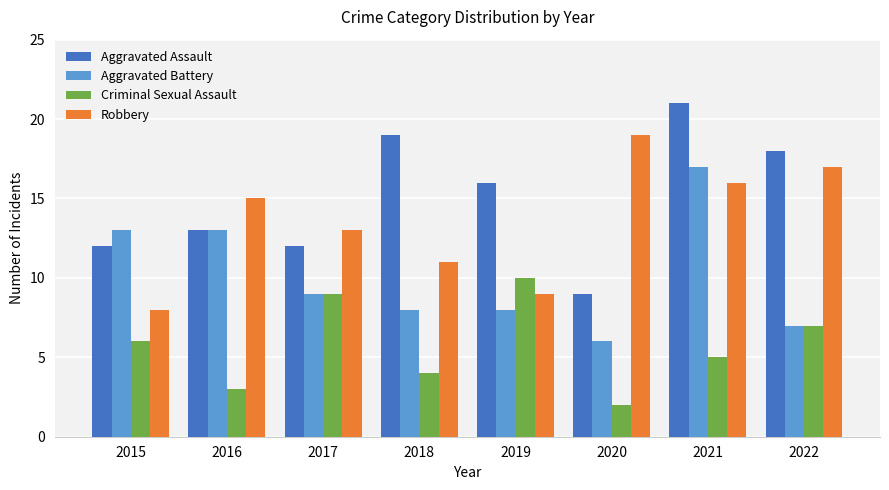

The value of Criminal Sexual Assault at 2015 is 8. True or false?

False